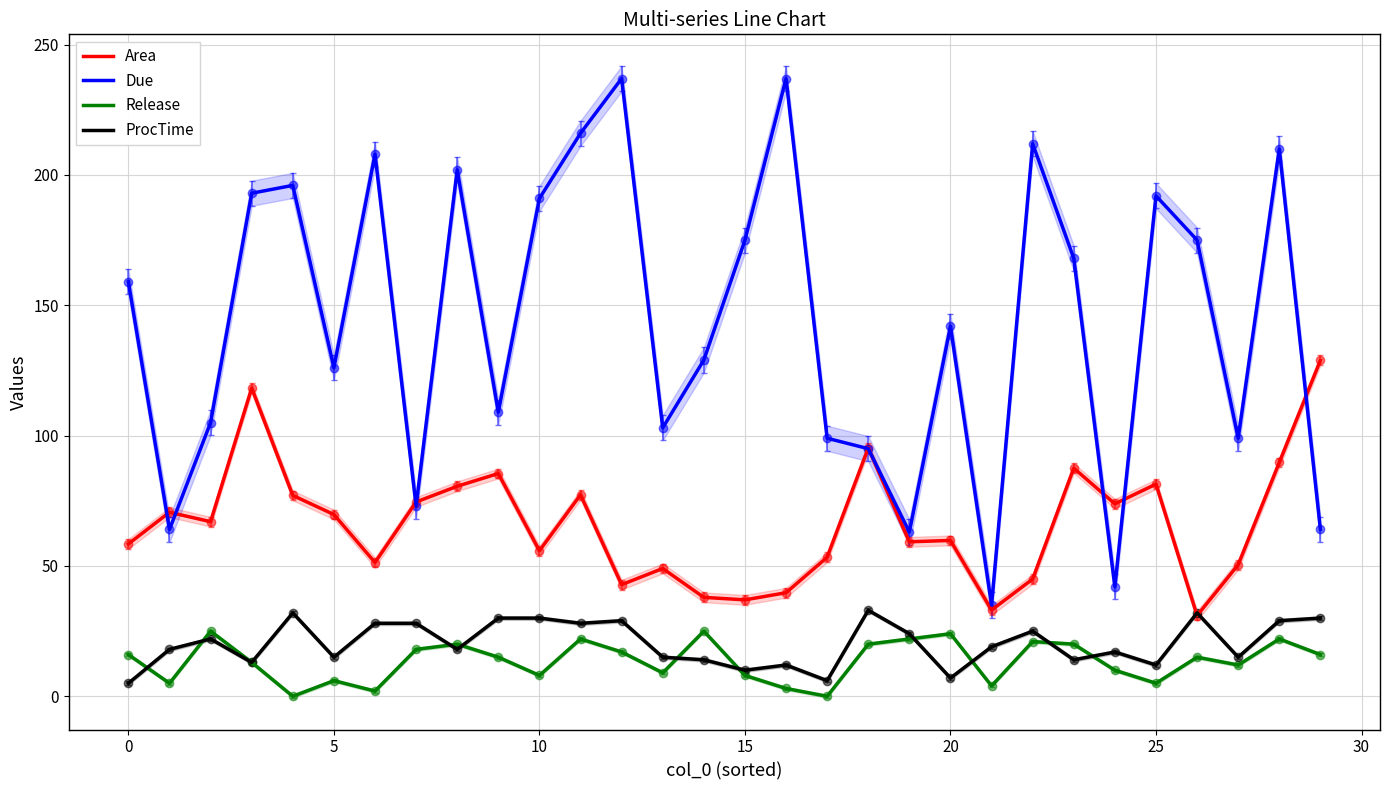

What is the highest value of the ProcTime series?

33.0